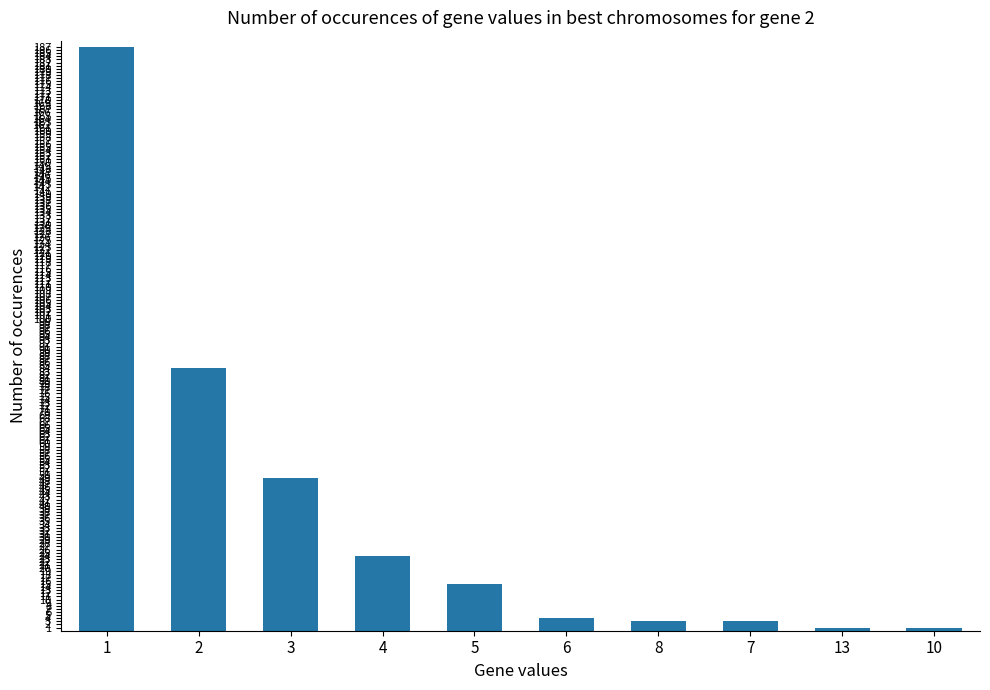

How many bars are there in total?

10